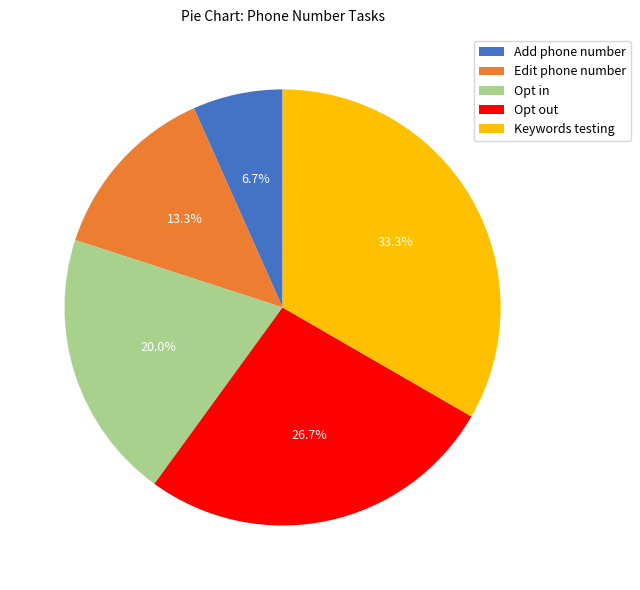

The Opt in slice represents 20% of the pie. True or false?

True